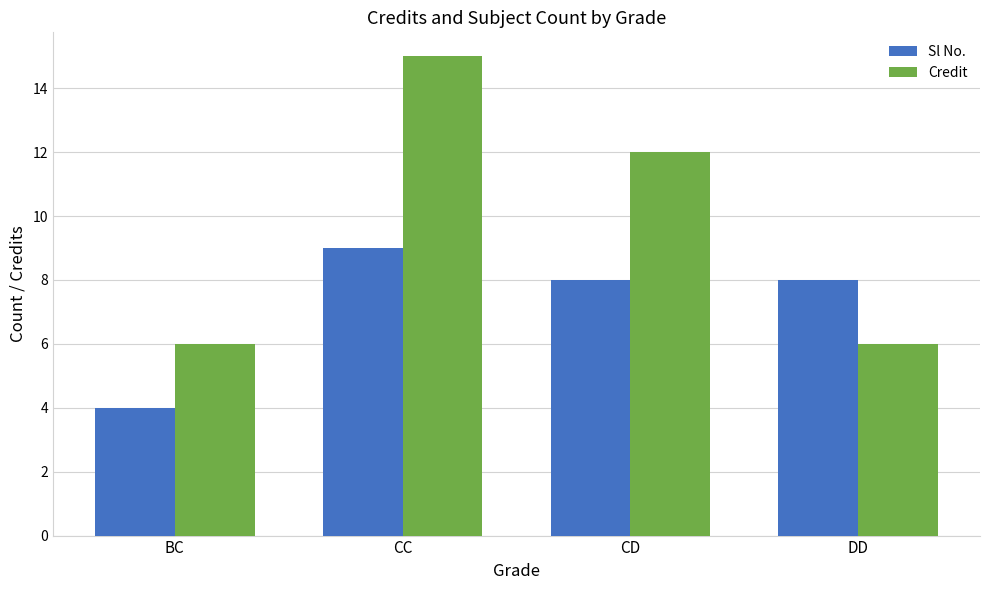

What is the spread (max minus min) of values at BC?

2